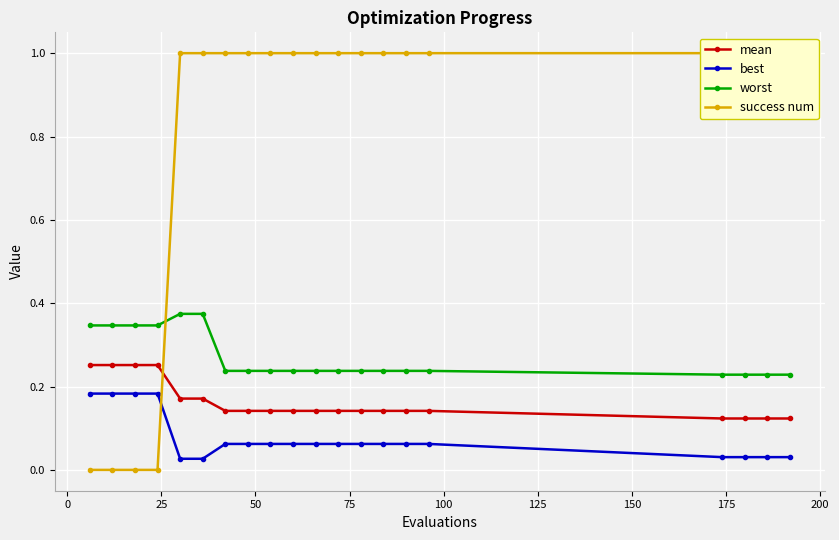

Count the mean values in the range 0 to 1.

20